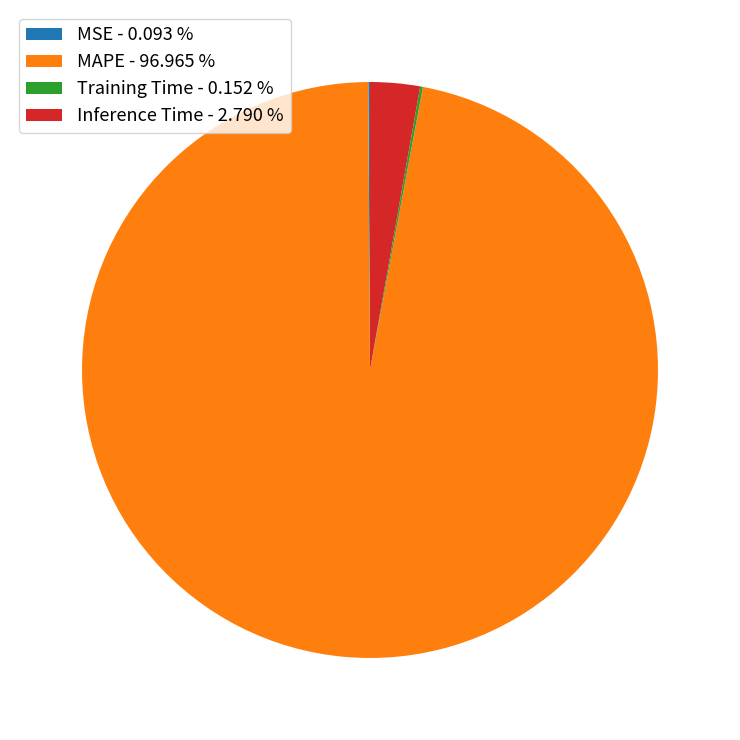

Is there a majority slice in this chart?

Yes